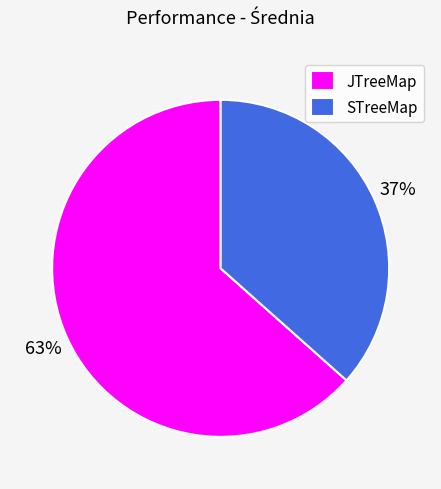

Count the number of slices in the pie.

2